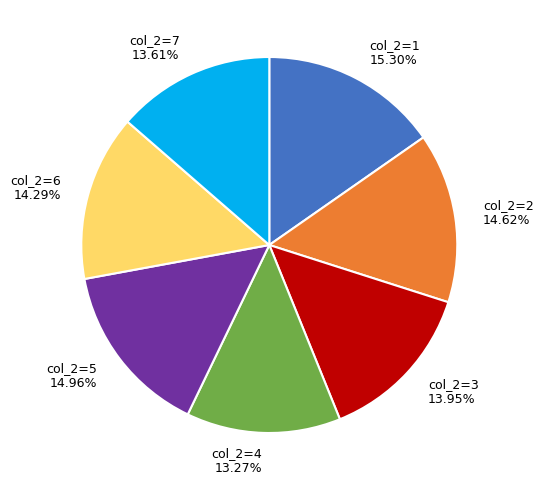

Is the sum of col_2=3 and col_2=1 greater than half?

No